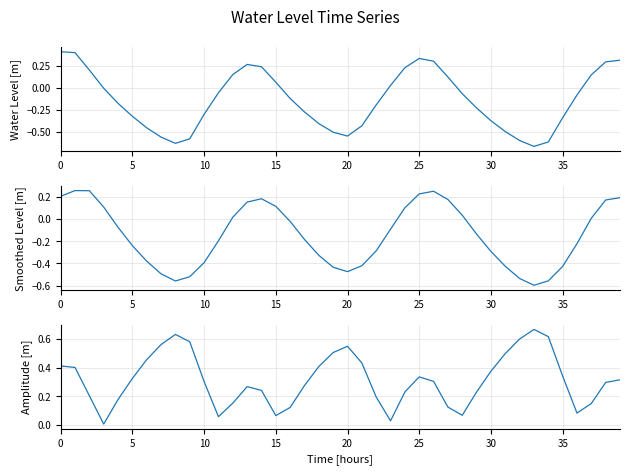

How many times do Smoothed Level (m) and Water Level (m) cross each other?

6